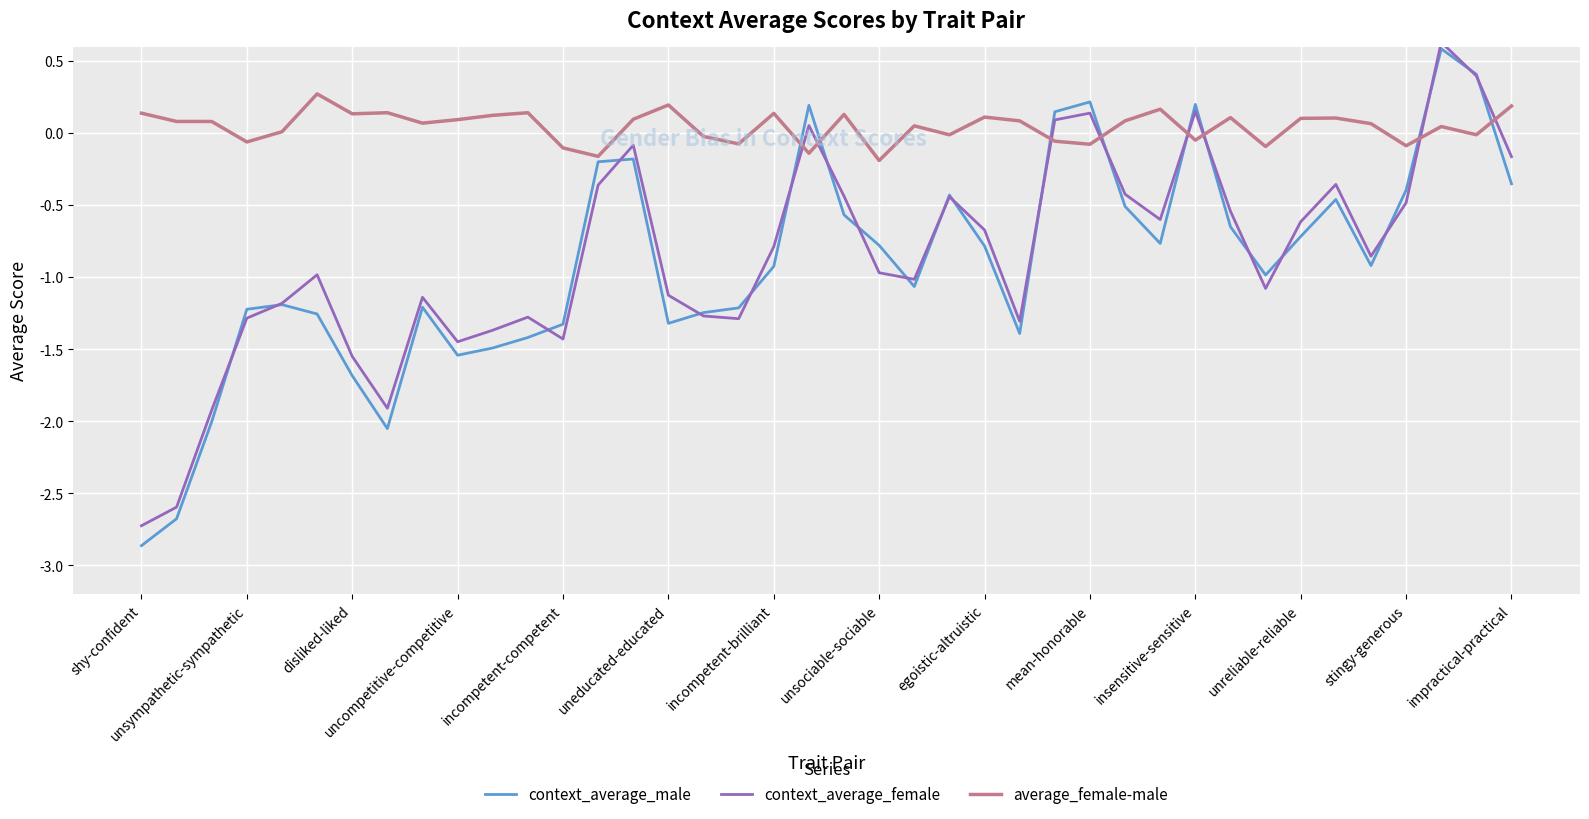

What is the maximum value for context_average_male?

0.6